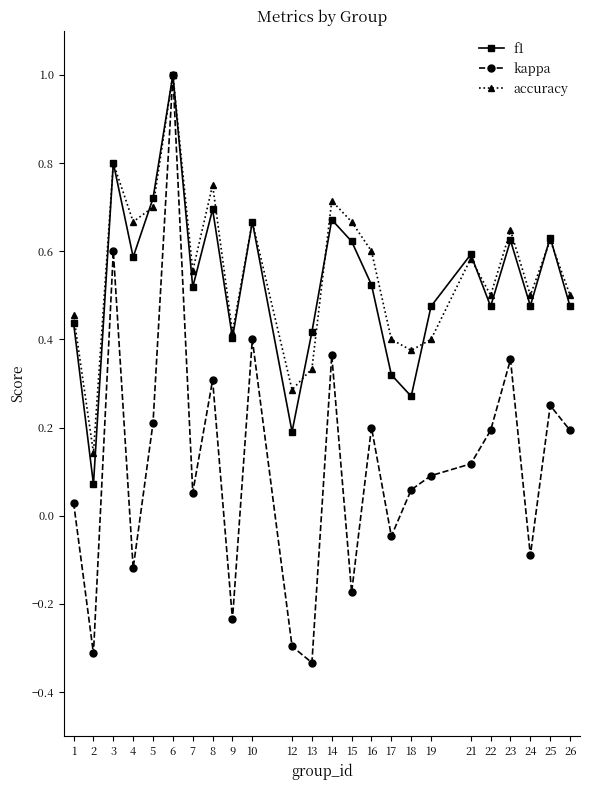

At which category is the sum across all series the highest?

6